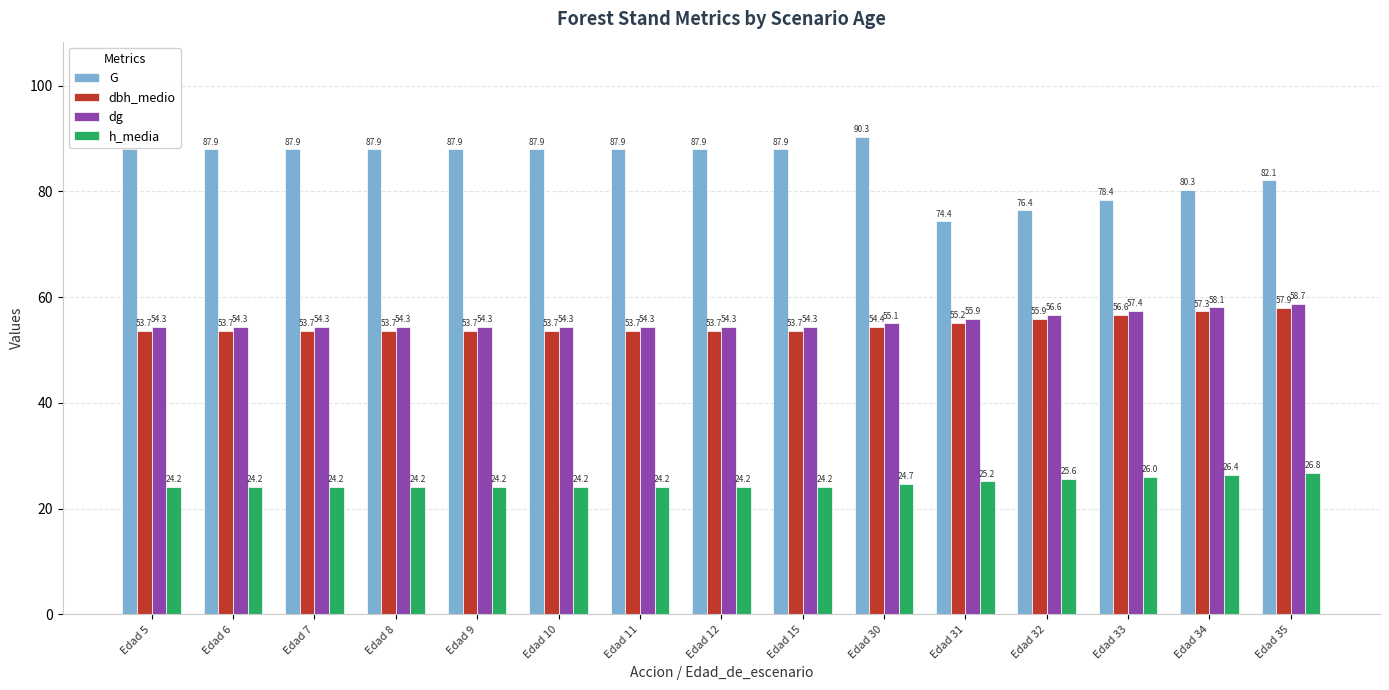

Rank the series at Edad 35 from lowest to highest value.

h_media, dbh_medio, dg, G